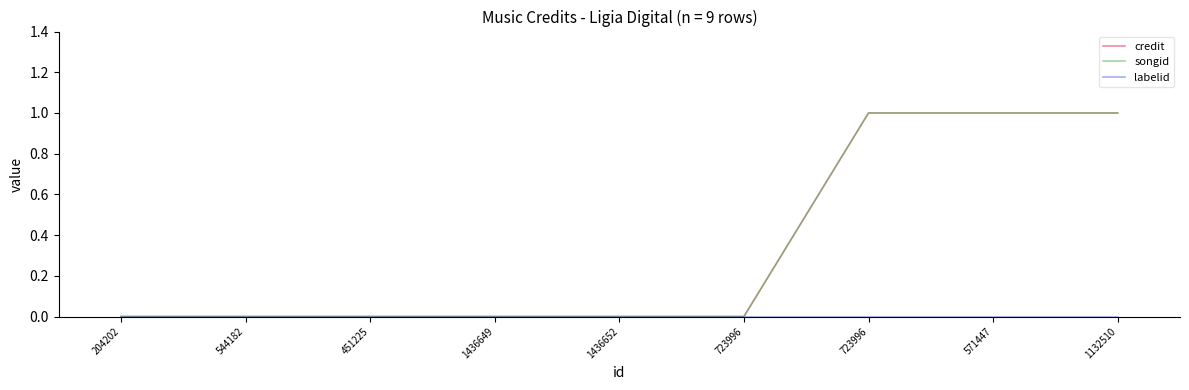

Reading left to right, list all the values displayed in this chart.

credit: 204202=0	544182=0	451225=0	1436649=0	1436652=0	723996=0	723996=1	571447=1	1132510=1
songid: 204202=0	544182=0	451225=0	1436649=0	1436652=0	723996=0	723996=1	571447=1	1132510=1
labelid: 204202=0	544182=0	451225=0	1436649=0	1436652=0	723996=0	723996=0	571447=0	1132510=0